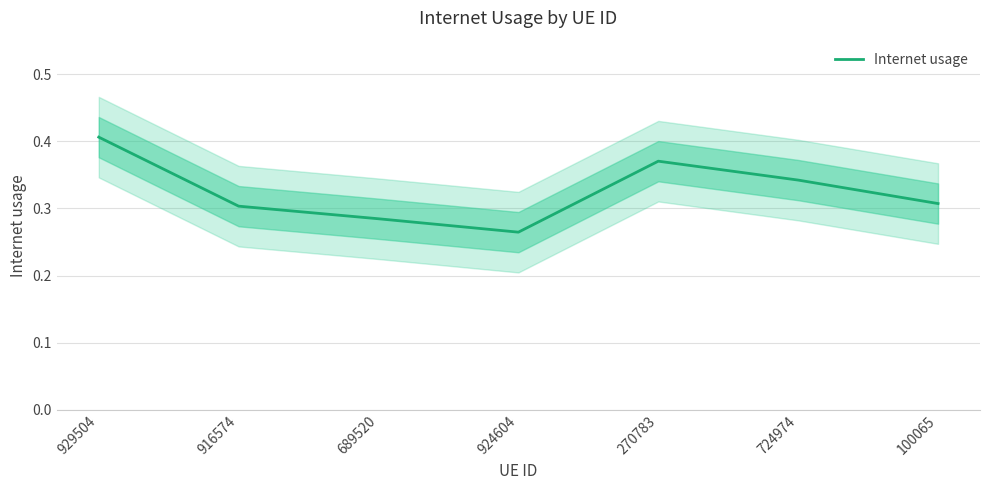

What is the change in value from 929504 to 689520?

-0.1